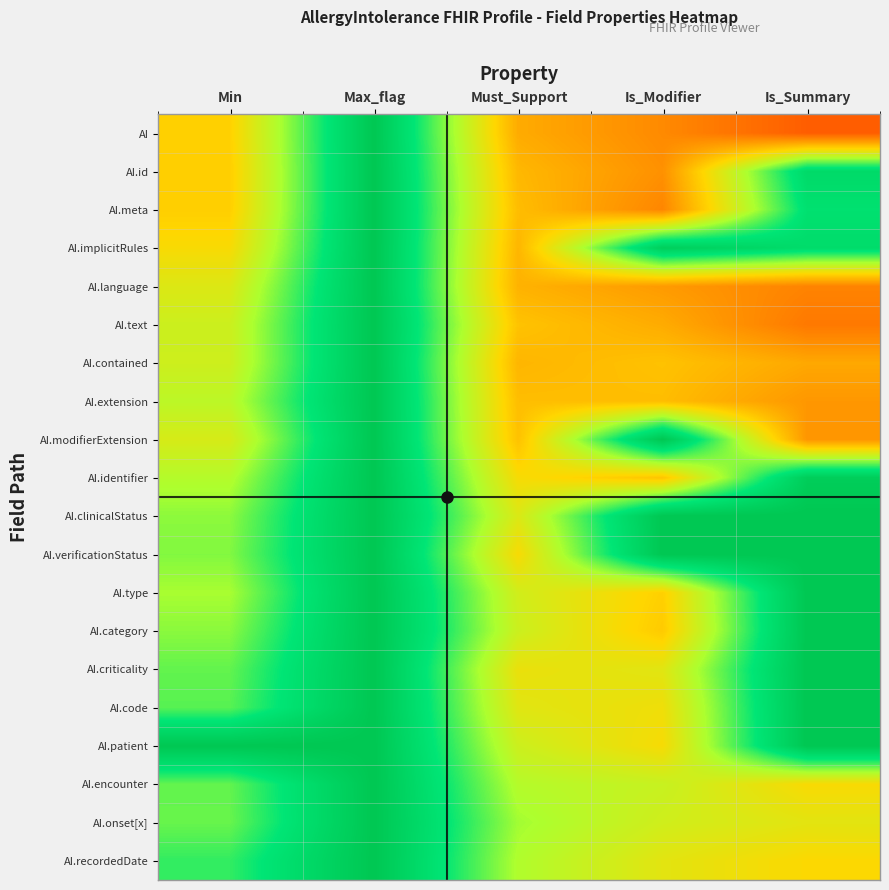

At which category is the sum across all series the highest?

Max_flag